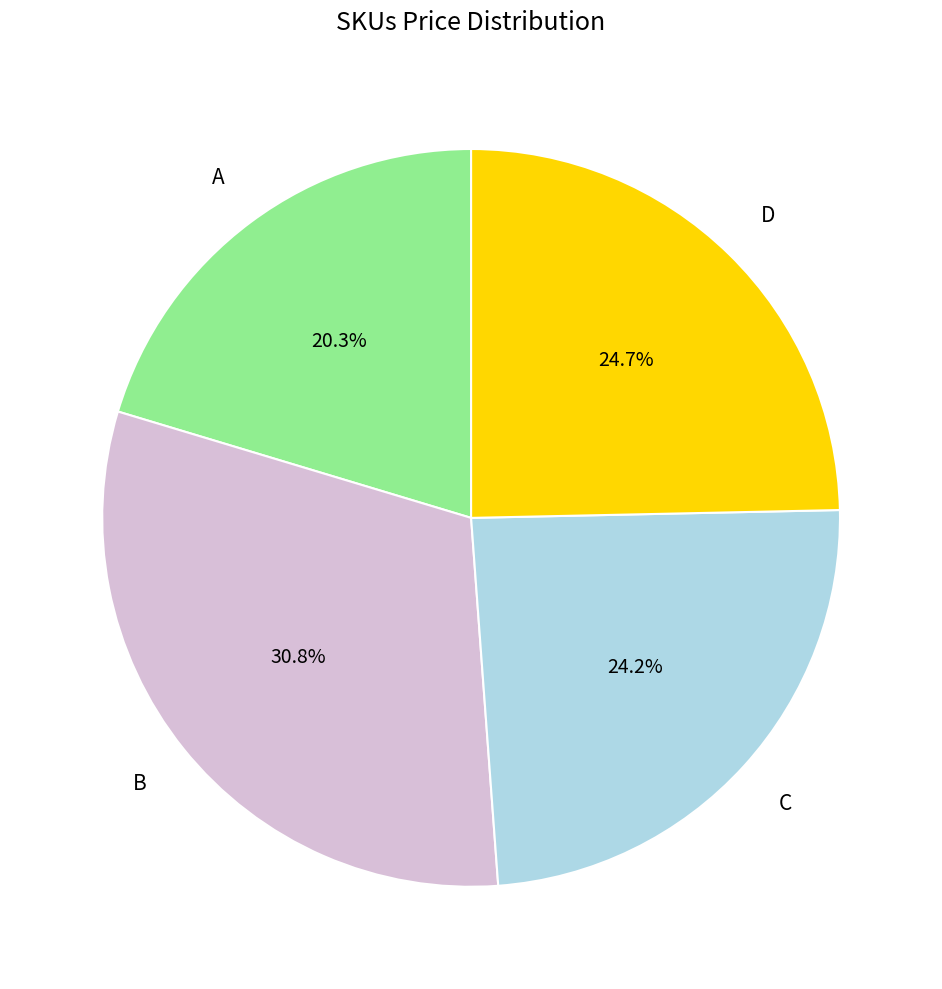

Is there a majority slice in this chart?

No